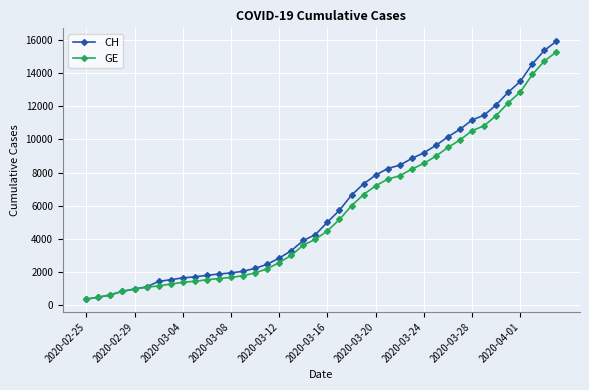

How many data points does each series have?

40